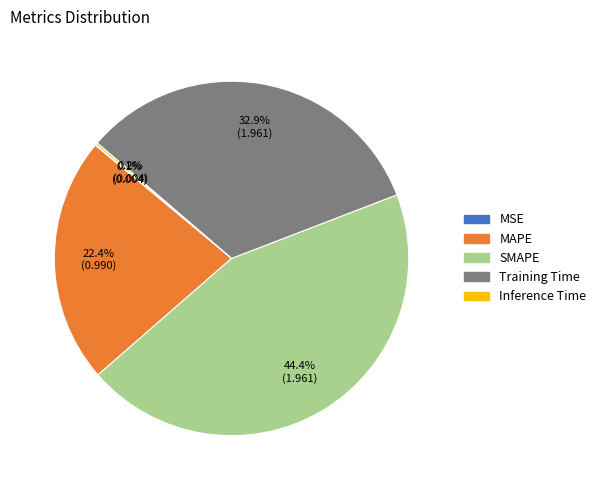

How much of the chart is everything except Training Time?

67.1%